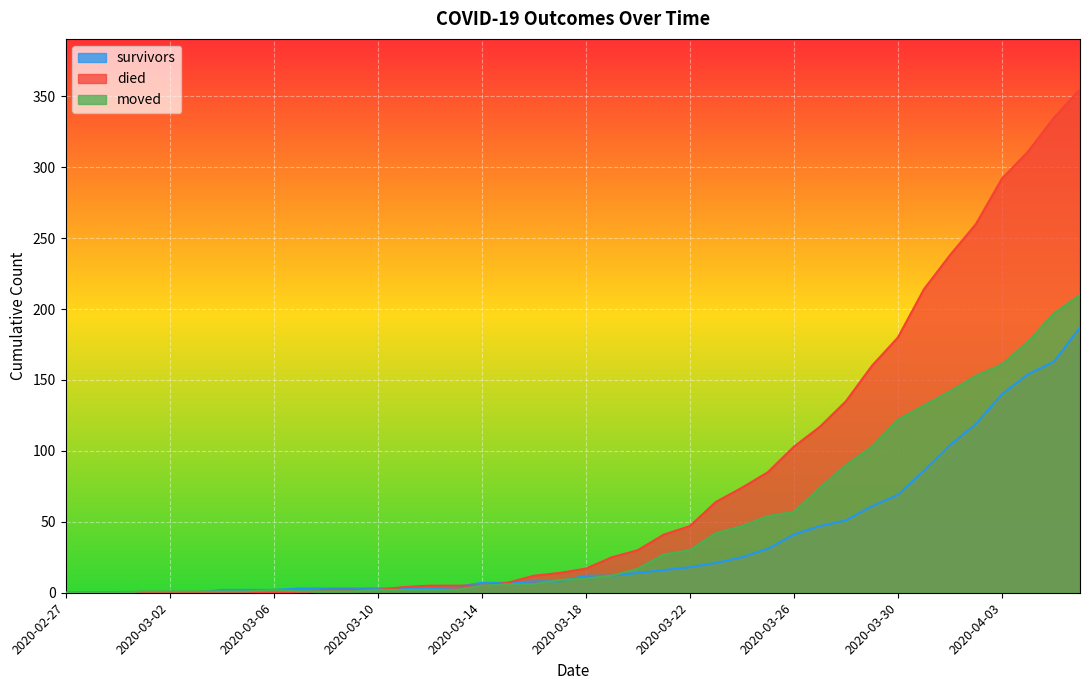

List the labels in order of died value, smallest first.

2020-02-27, 2020-02-28, 2020-02-29, 2020-03-01, 2020-03-02, 2020-03-03, 2020-03-04, 2020-03-05, 2020-03-06, 2020-03-07, 2020-03-08, 2020-03-09, 2020-03-10, 2020-03-11, 2020-03-12, 2020-03-13, 2020-03-14, 2020-03-15, 2020-03-16, 2020-03-17, 2020-03-18, 2020-03-19, 2020-03-20, 2020-03-21, 2020-03-22, 2020-03-23, 2020-03-24, 2020-03-25, 2020-03-26, 2020-03-27, 2020-03-28, 2020-03-29, 2020-03-30, 2020-03-31, 2020-04-01, 2020-04-02, 2020-04-03, 2020-04-04, 2020-04-05, 2020-04-06